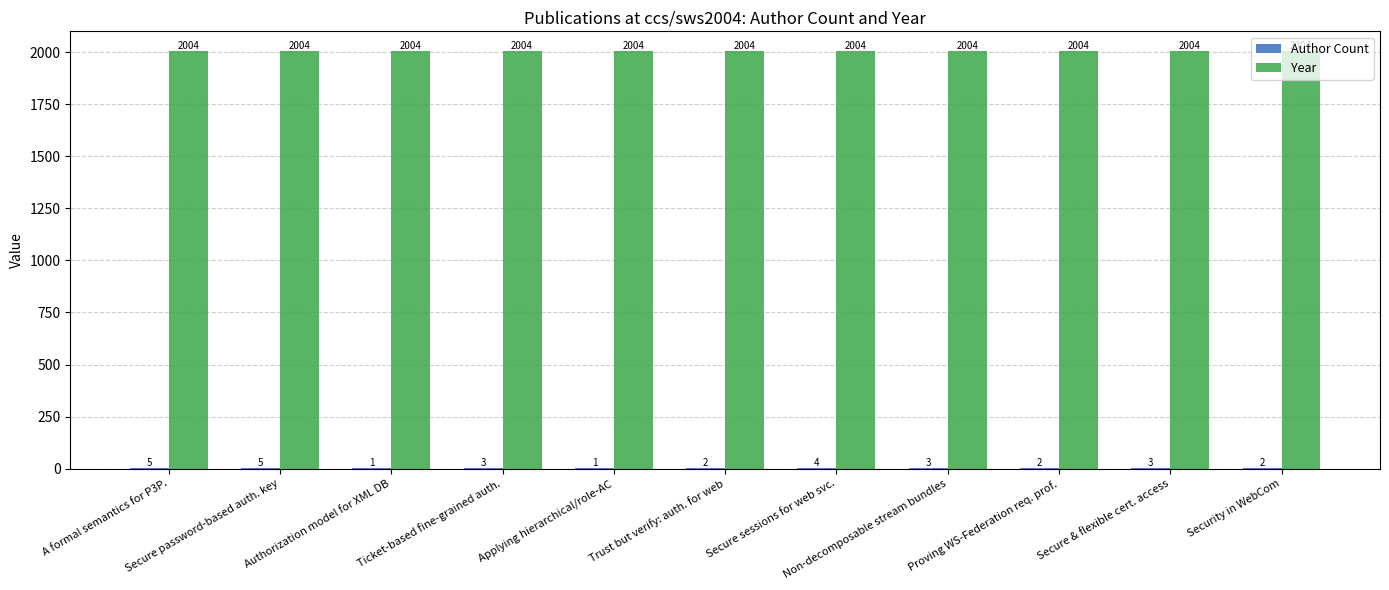

Which series has the largest total across all categories?

Year